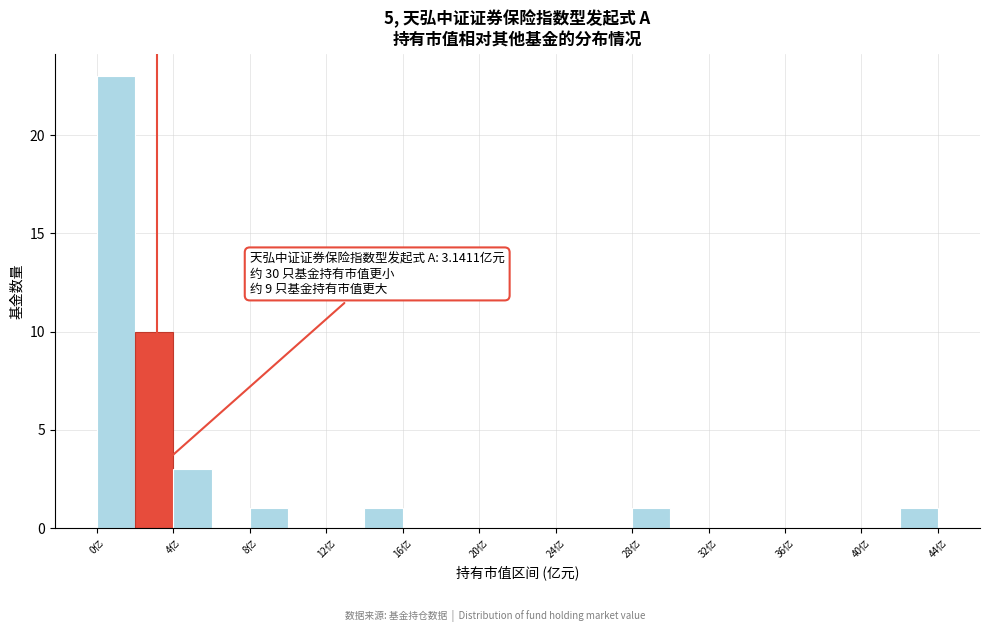

Which range on the x-axis has the tallest bar?

0 to 2